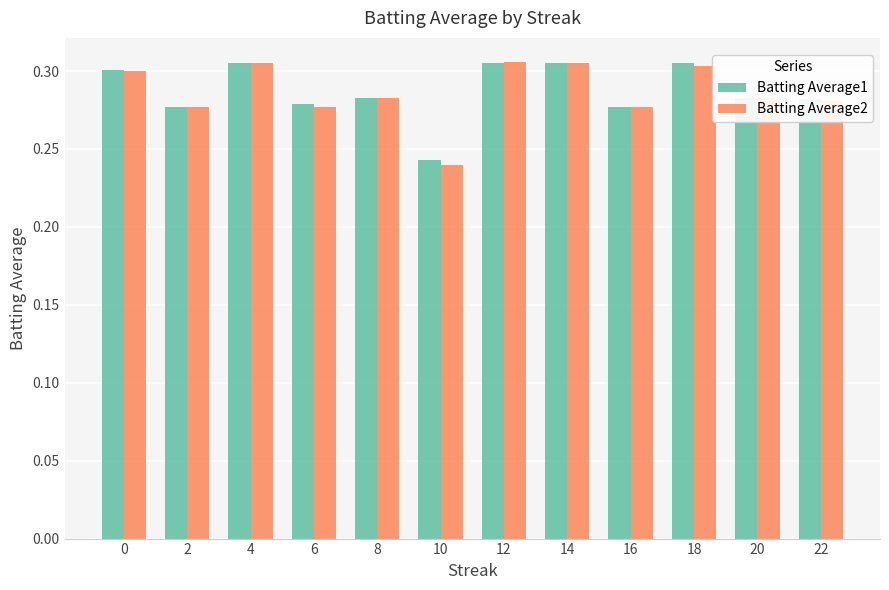

Does the chart contain any negative values?

No